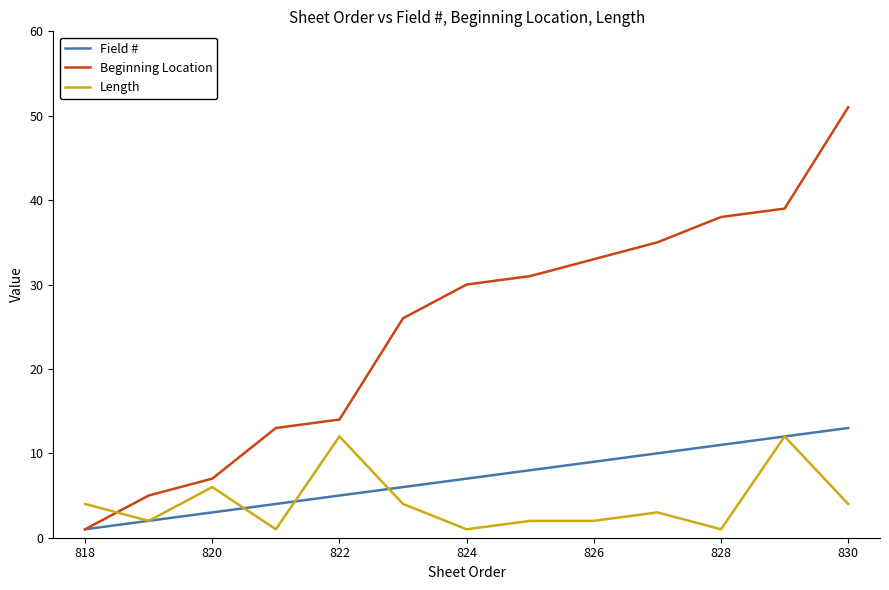

Which series has the largest total across all categories?

Beginning Location